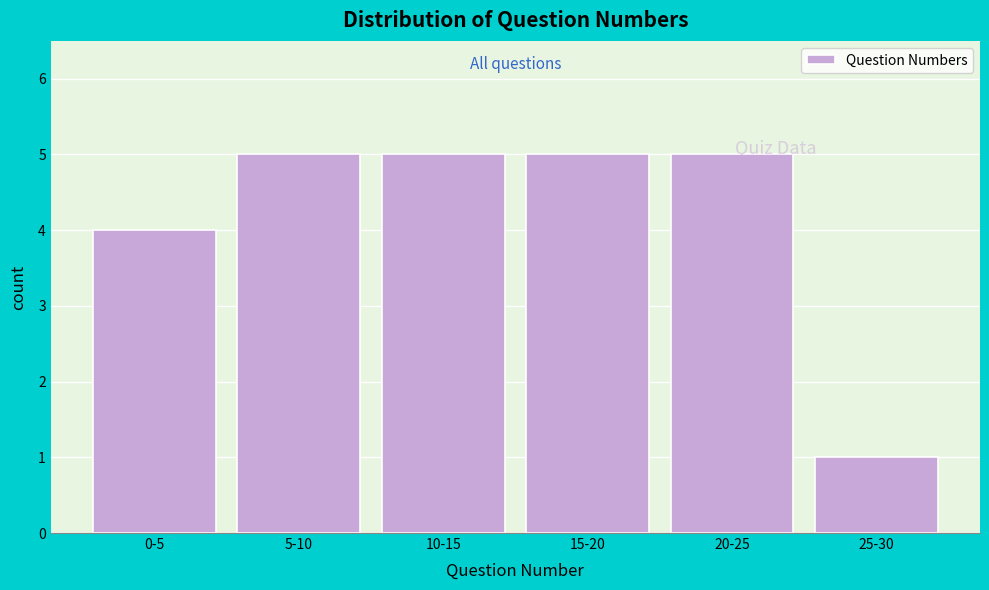

Reading right to left, extract all data points from this chart.

25-30=1	20-25=5	15-20=5	10-15=5	5-10=5	0-5=4